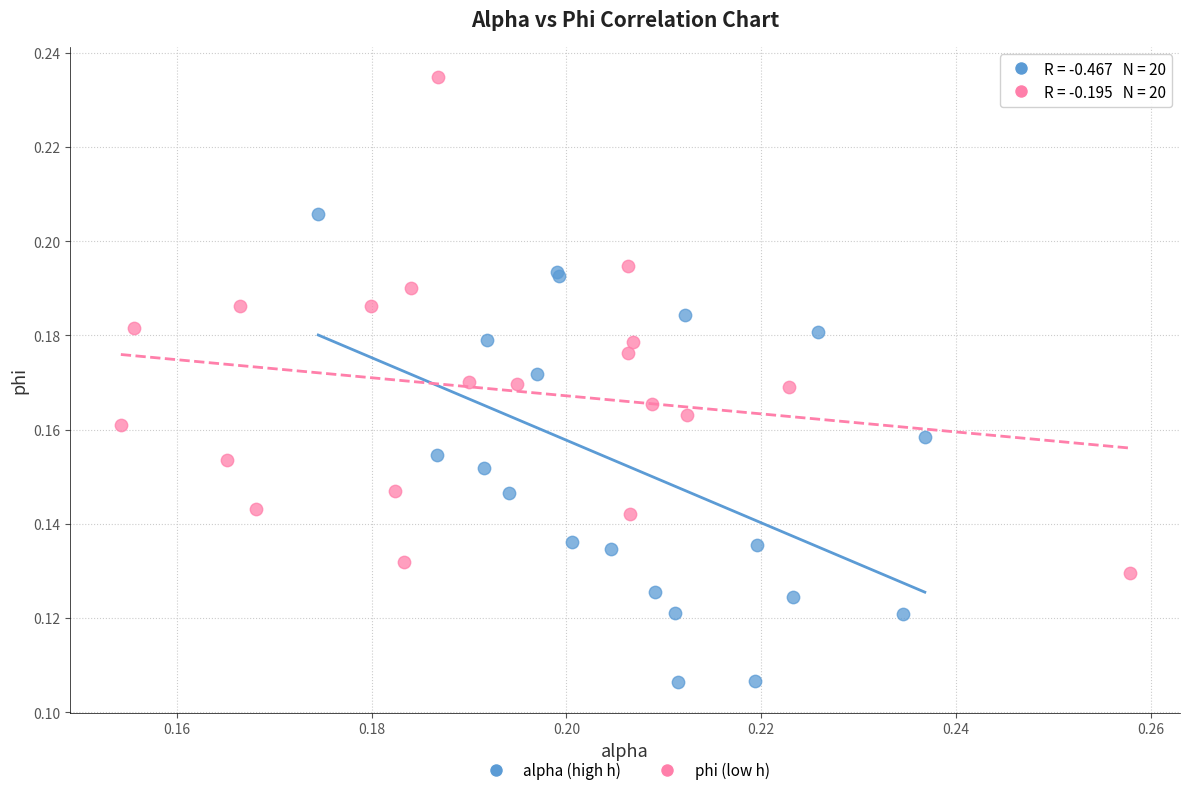

Which series reaches the maximum Y coordinate?

phi (low h)